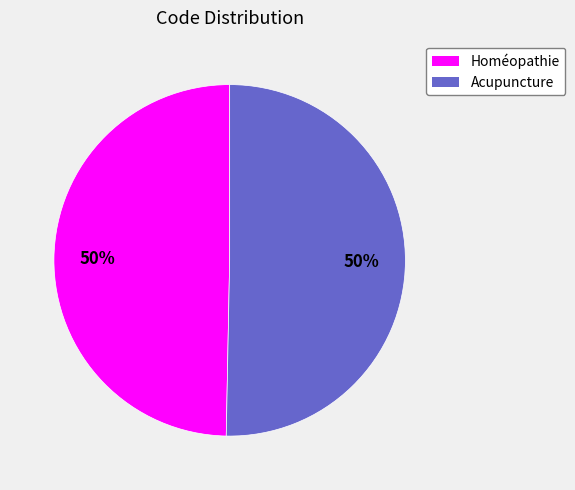

What percentage is the Acupuncture slice, to the nearest percent?

50%